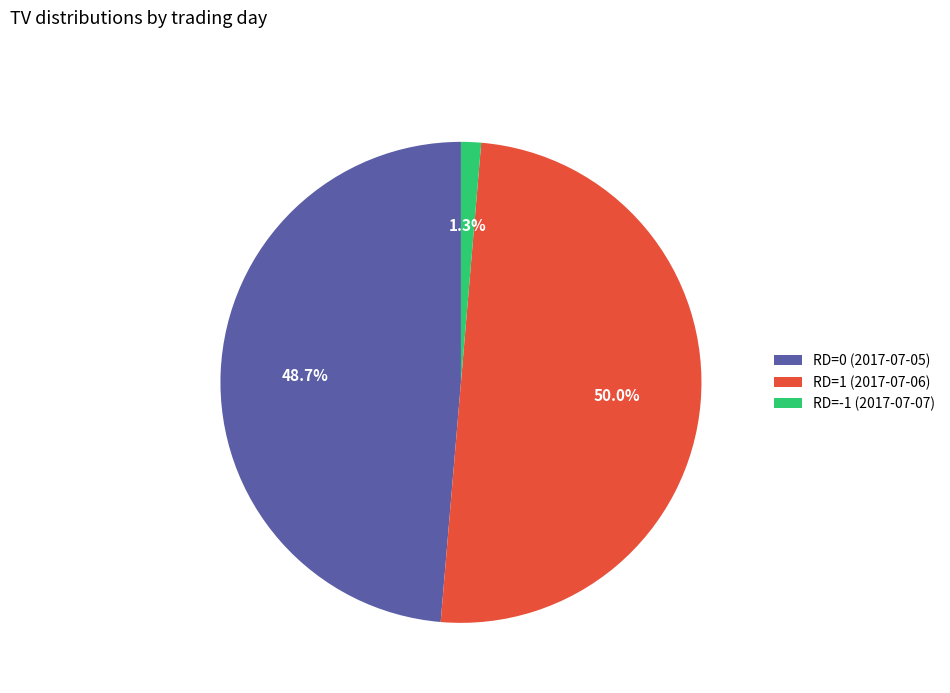

Do RD=1 (2017-07-06) and RD=0 (2017-07-05) together represent more than half of the pie?

Yes